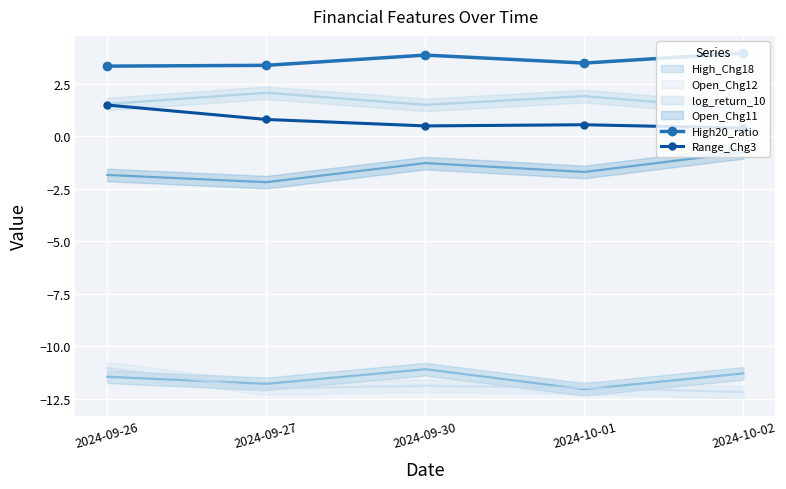

How many categories are shown in the chart?

5